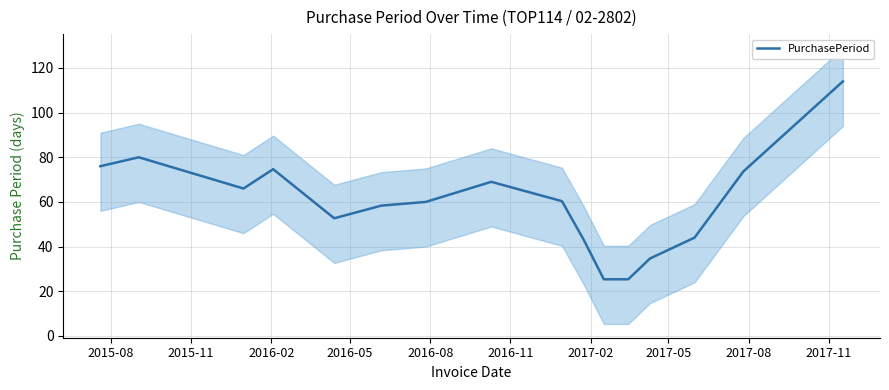

How many lines are shown in the chart?

1